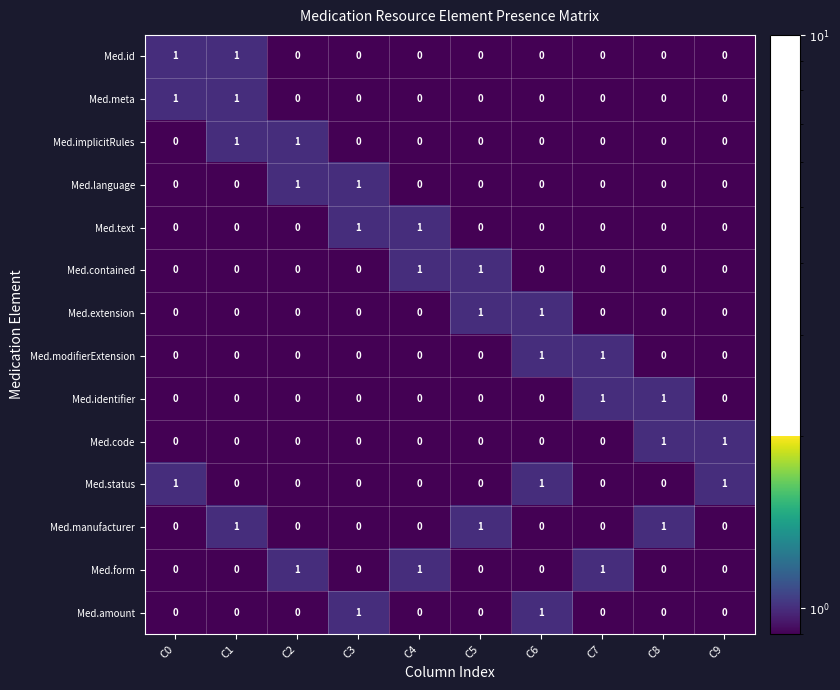

How many Med.amount values are between 0 and 1?

10